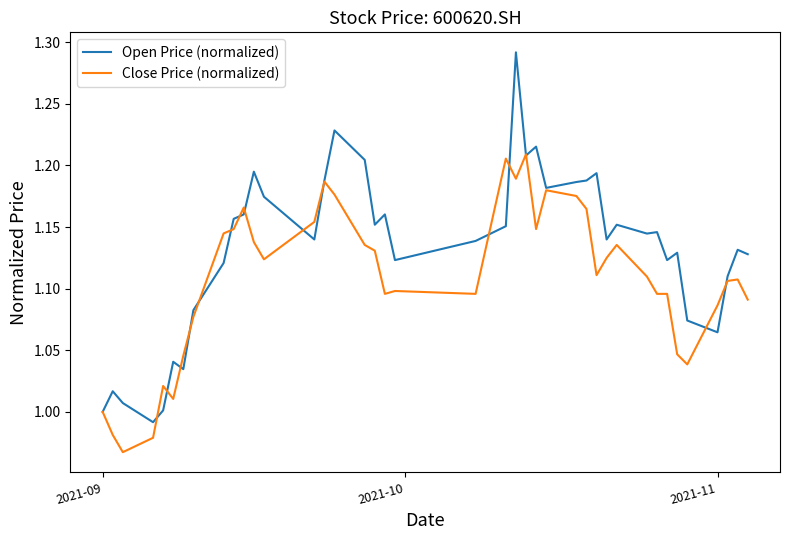

Which series has the largest range (max minus min)?

Open Price (normalized)